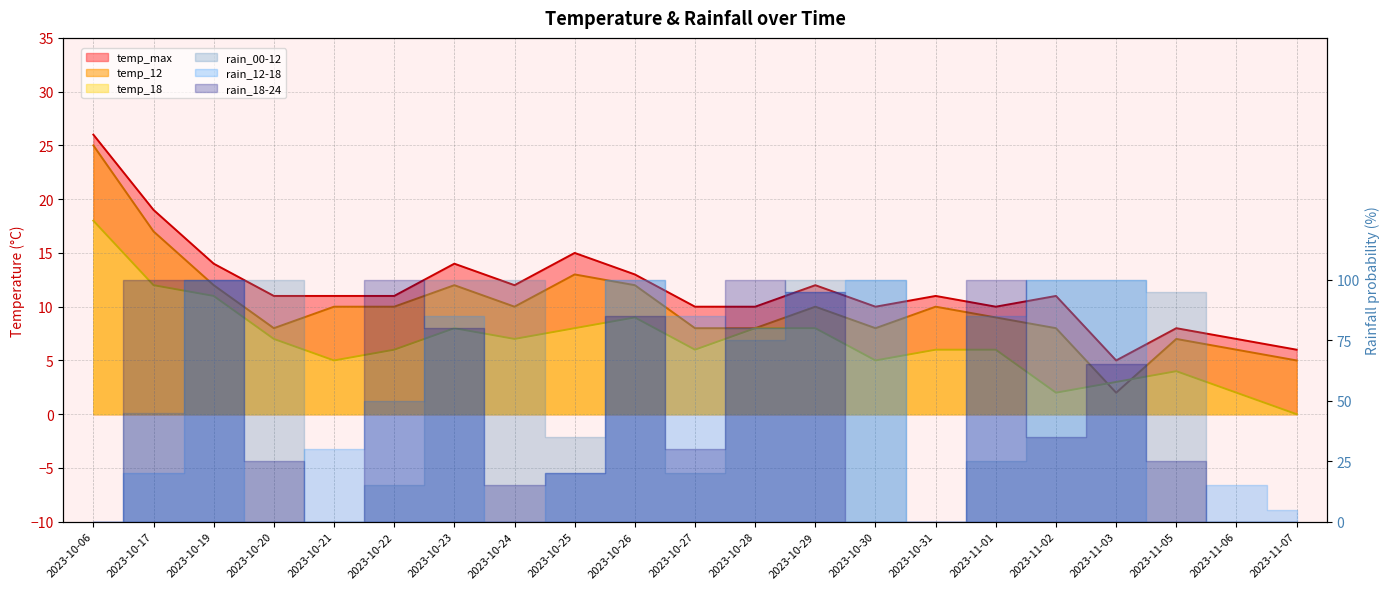

True or false: temp_max and temp_18 intersect in this chart.

False